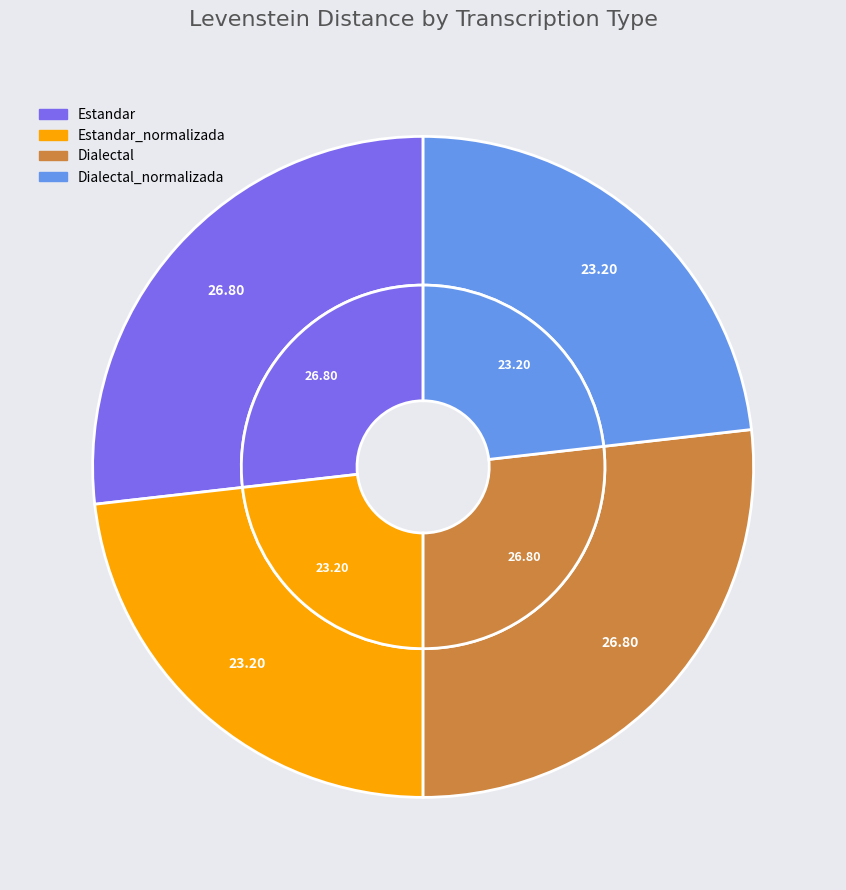

Count the number of slices in the pie.

4